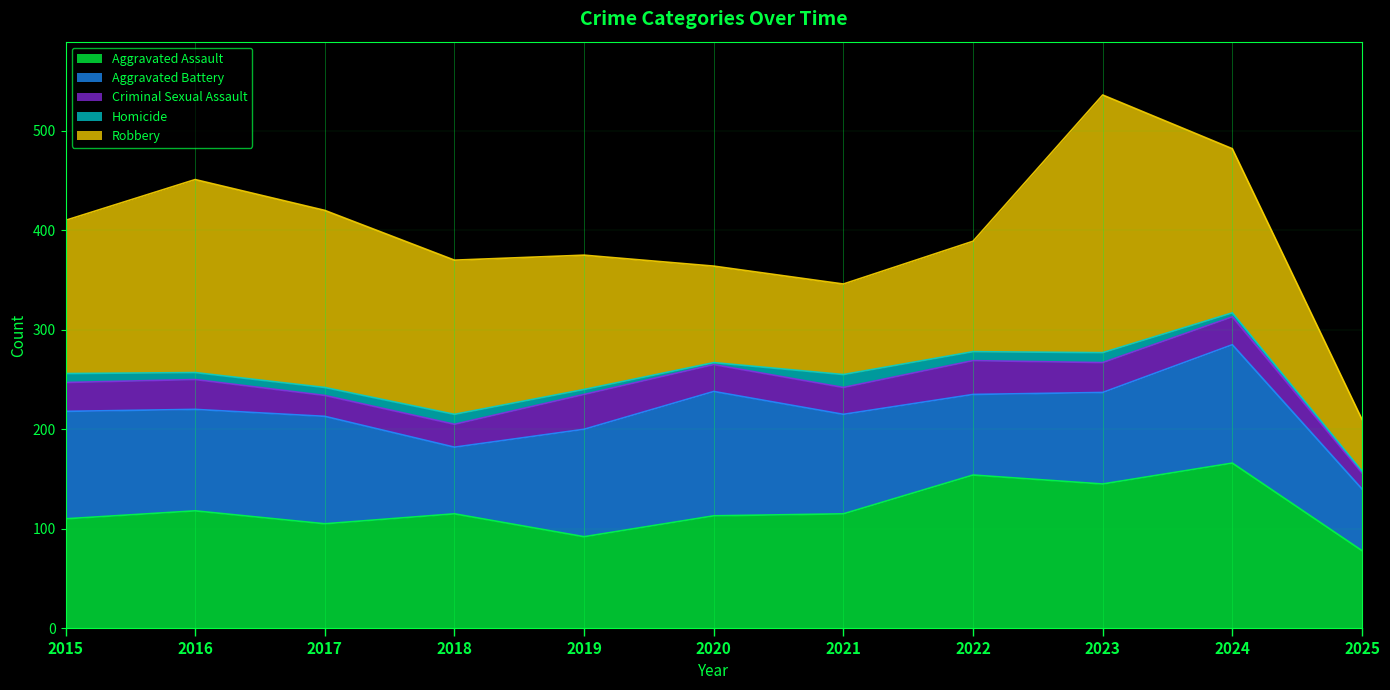

What is the minimum value for Aggravated Assault?

78